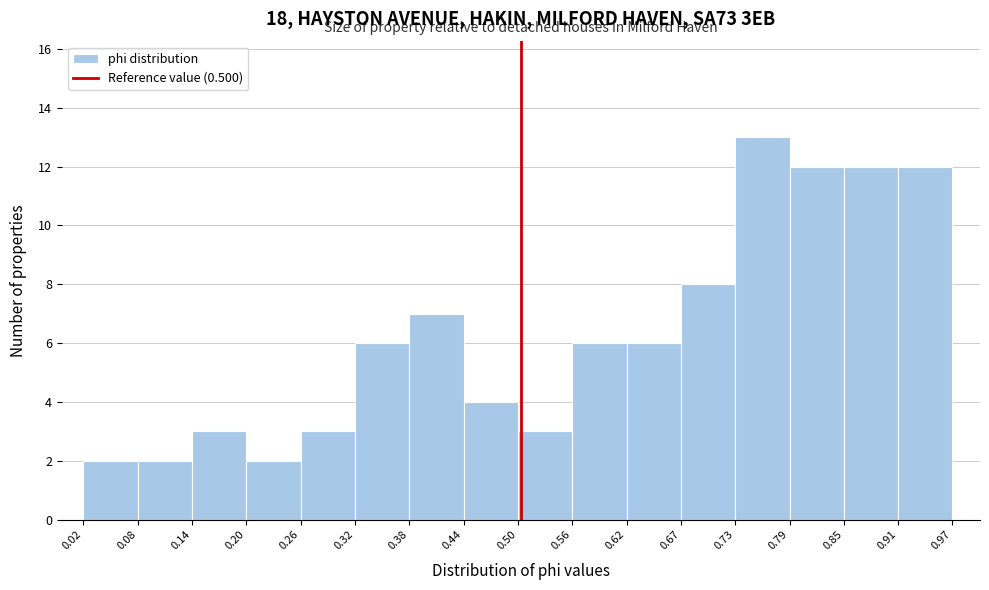

Which range on the x-axis has the tallest bar?

0.73 to 0.79